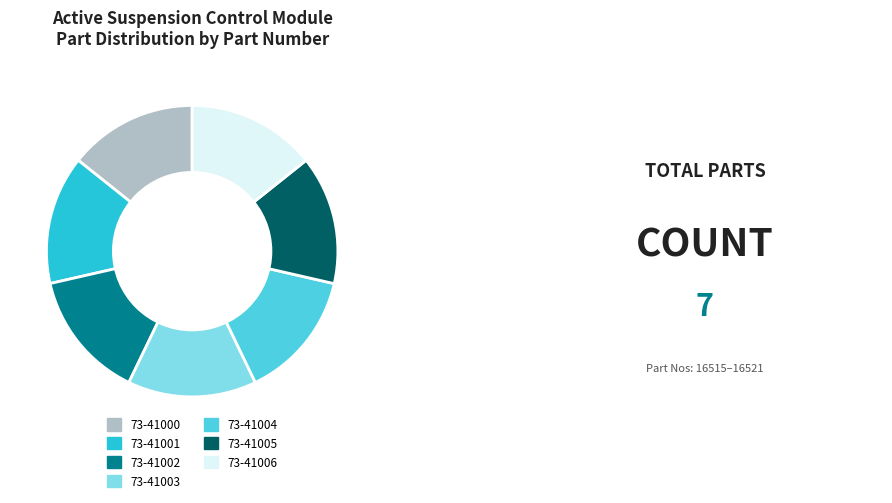

Is the sum of 73-41000 and 73-41006 greater than half?

No